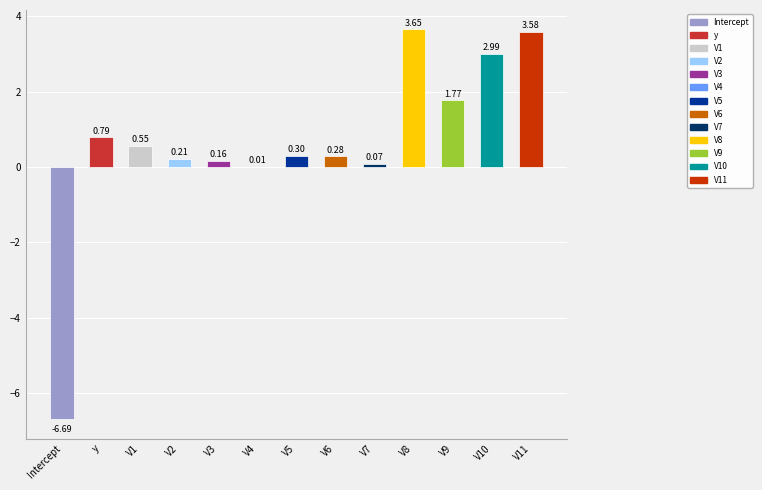

Where does the data first go above 0?

y